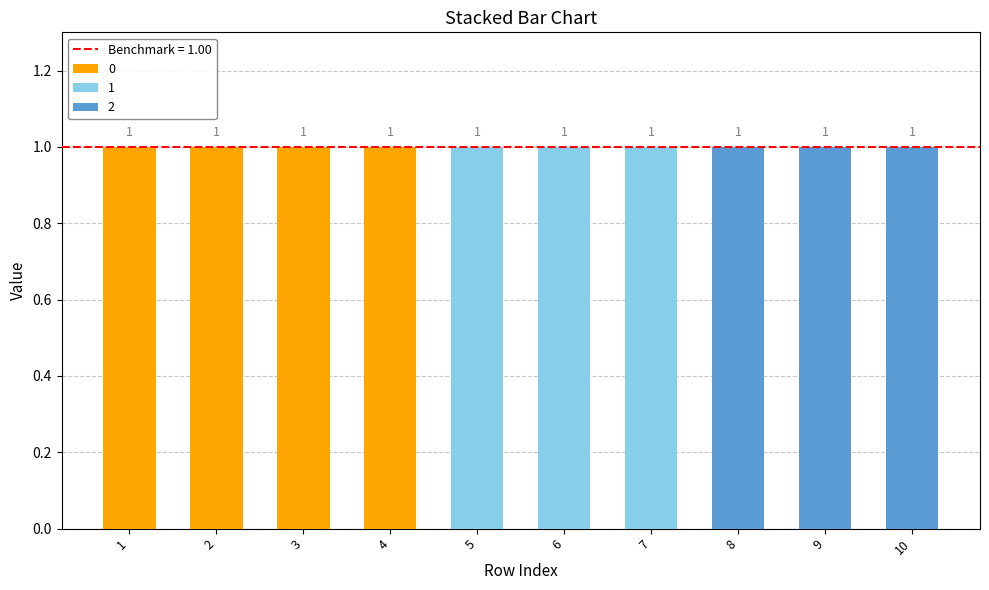

Does the chart contain stacked bars?

Yes